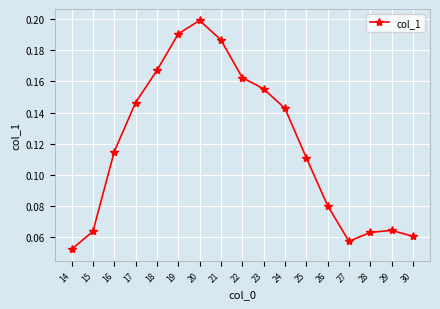

The chart shows a value of 0.3 at 20. True or false?

False